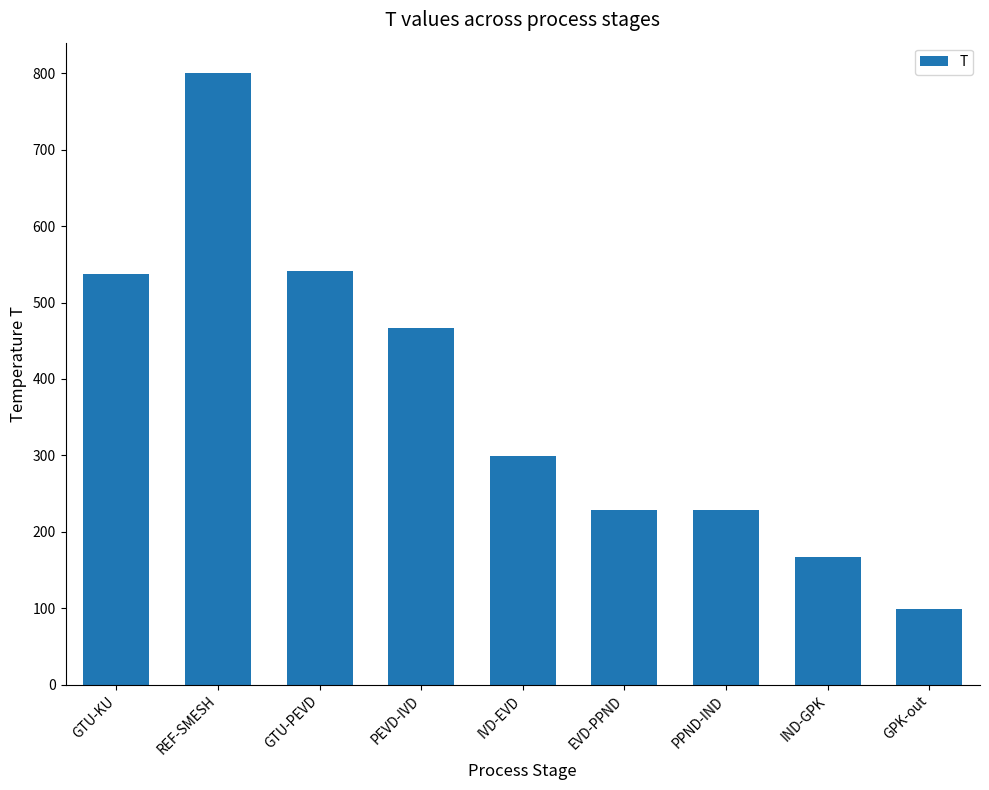

Is it true that the value at PEVD-IVD is 466.6?

True